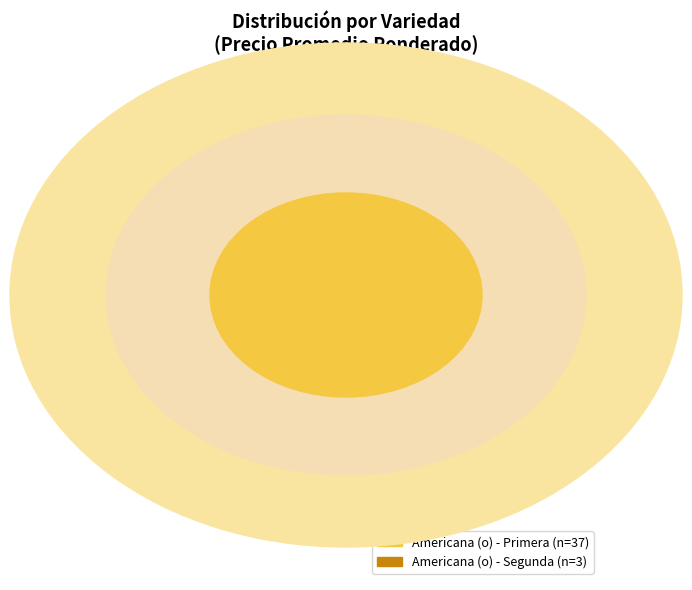

To the nearest percent, what is the difference between the largest and smallest slice percentages?

87%